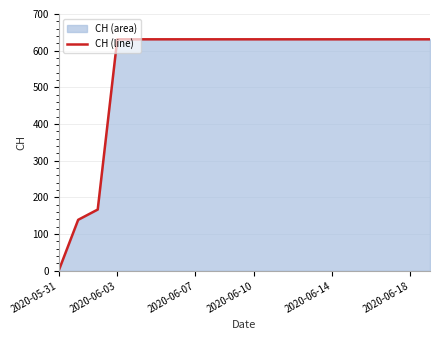

Does the chart display data point markers on the line(s)?

No